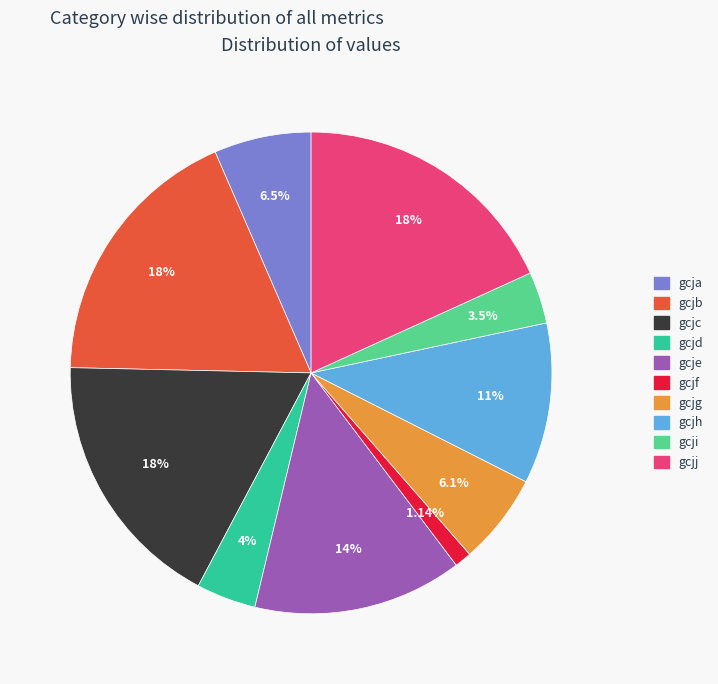

Is the sum of gcjg and gcjc greater than half?

No